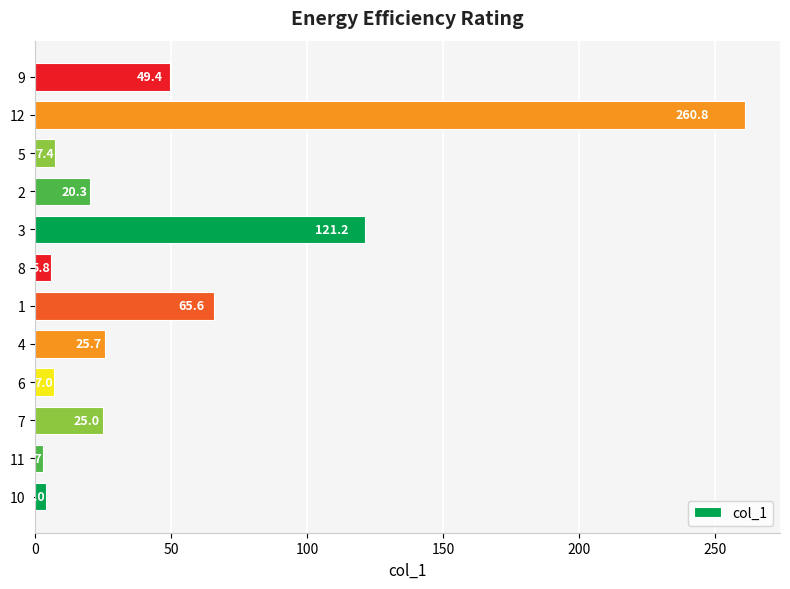

Which label corresponds to the smallest value in the chart?

11